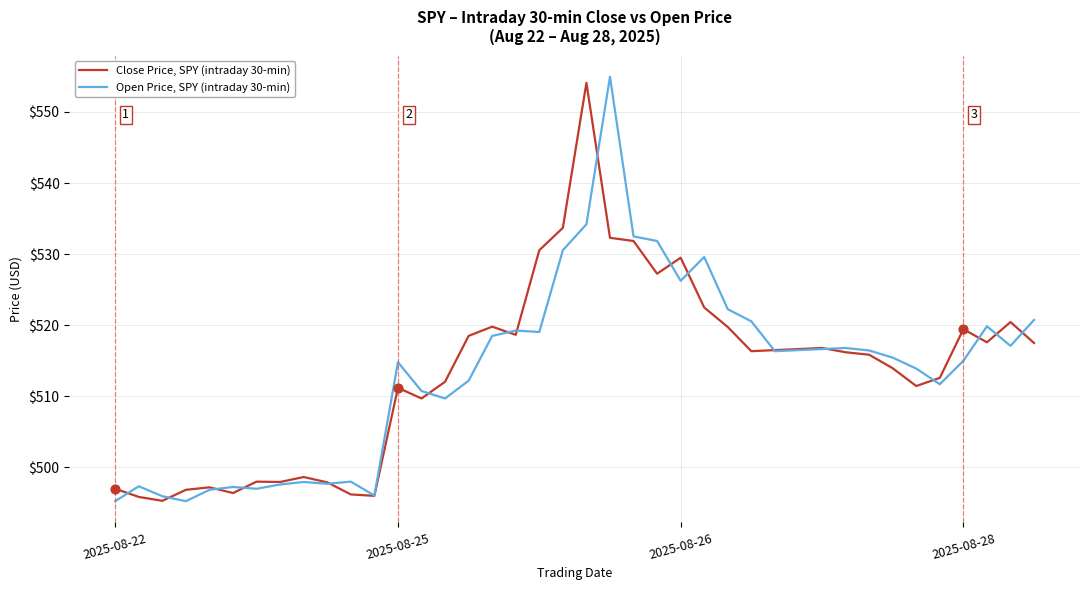

What are all the series names shown in the legend?

Close Price, SPY (intraday 30-min), Open Price, SPY (intraday 30-min)